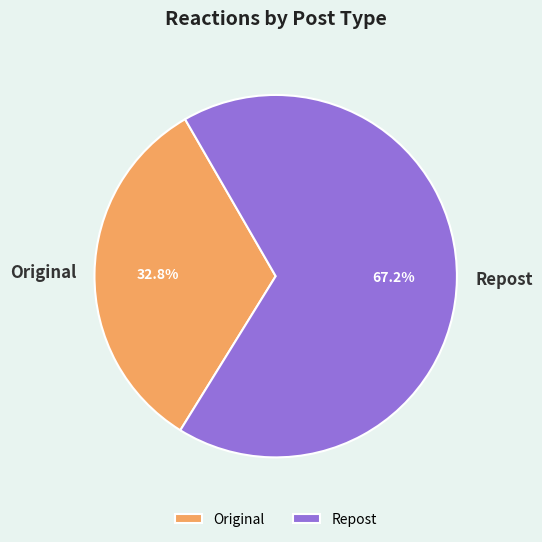

Is it true that Repost is 67% of the pie?

True